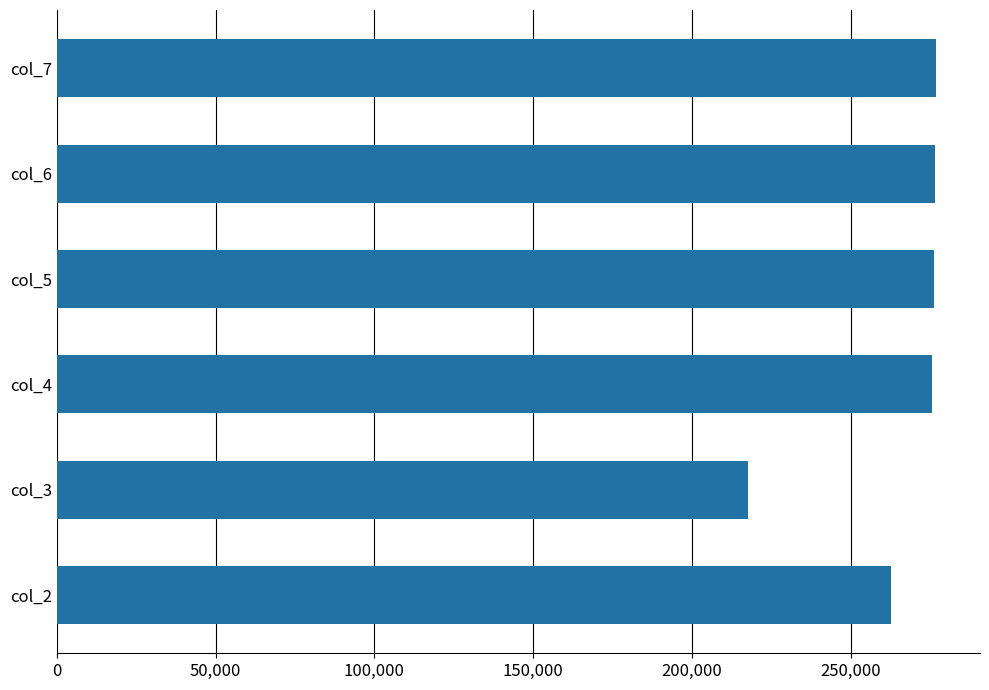

Is it true that the value at col_2 is 377583.4?

False